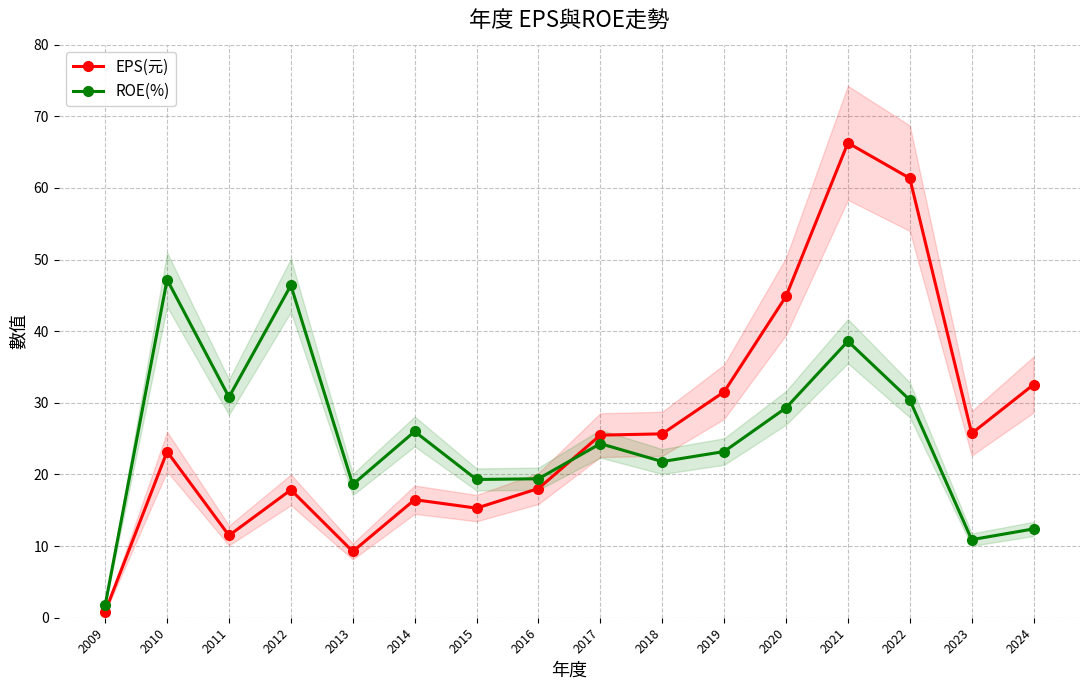

What is the value of the EPS(元) point at the 8th from the left?

18.0